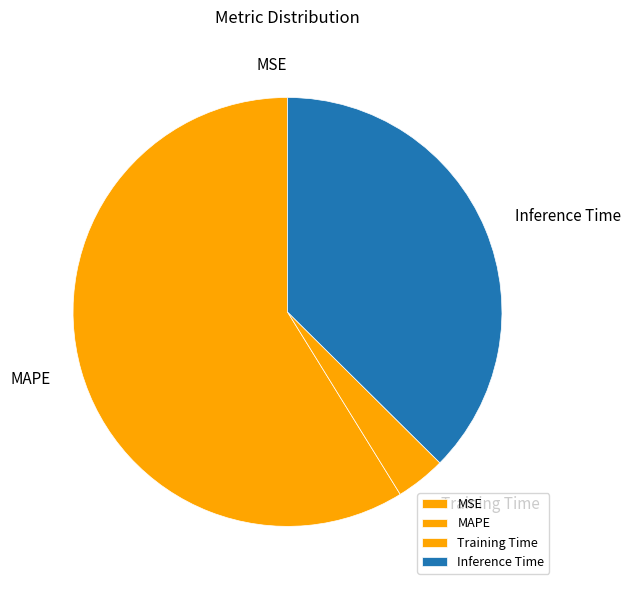

What is the ratio of the value at MAPE to the value at Inference Time?

1.6